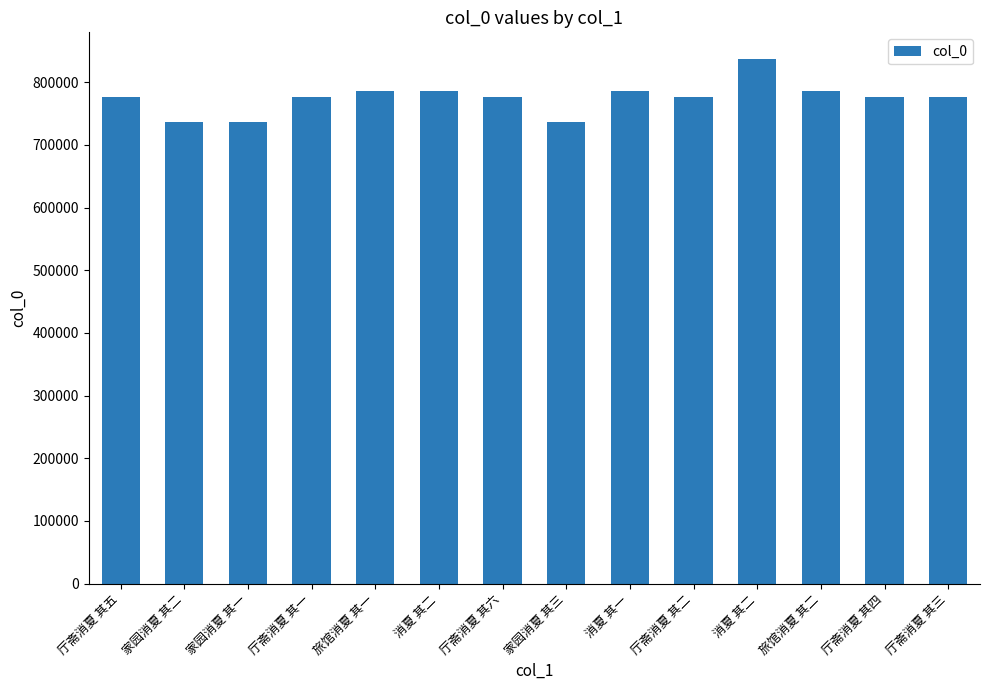

Reading right to left, extract all data points from this chart.

776704	776705	785423	837807	776703	785416	737317	776707	785417	785422	776702	737315	737316	776706